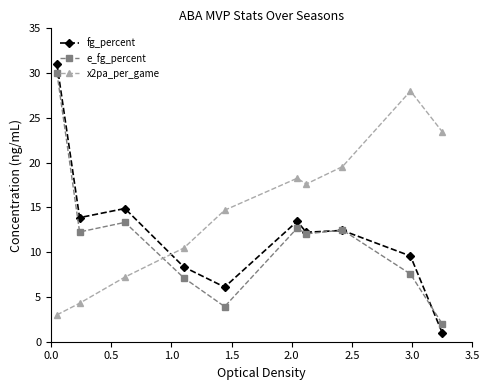

What is the highest value of the x2pa_per_game series?

28.0